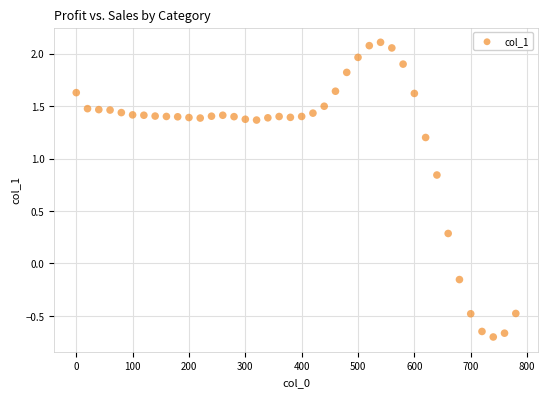

What is the range of Y values (max minus min)?

2.8